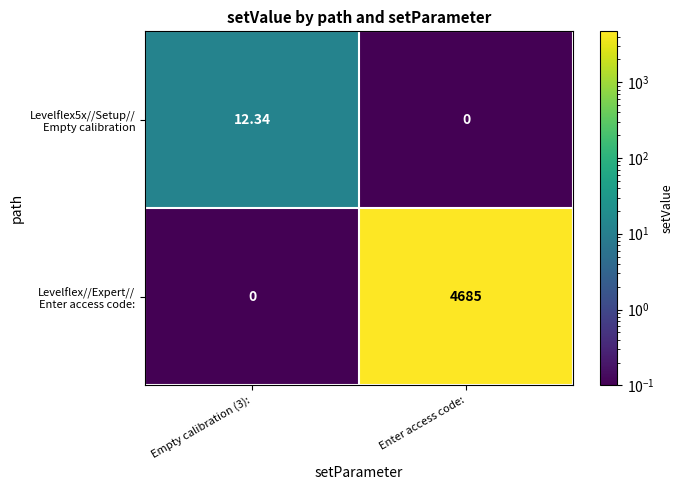

Count the number of categories in the chart.

2